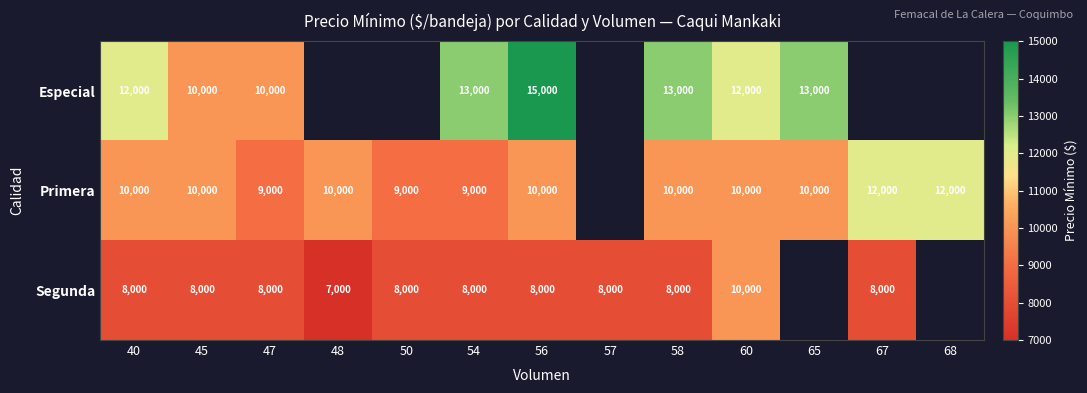

Count the number of categories in the chart.

13